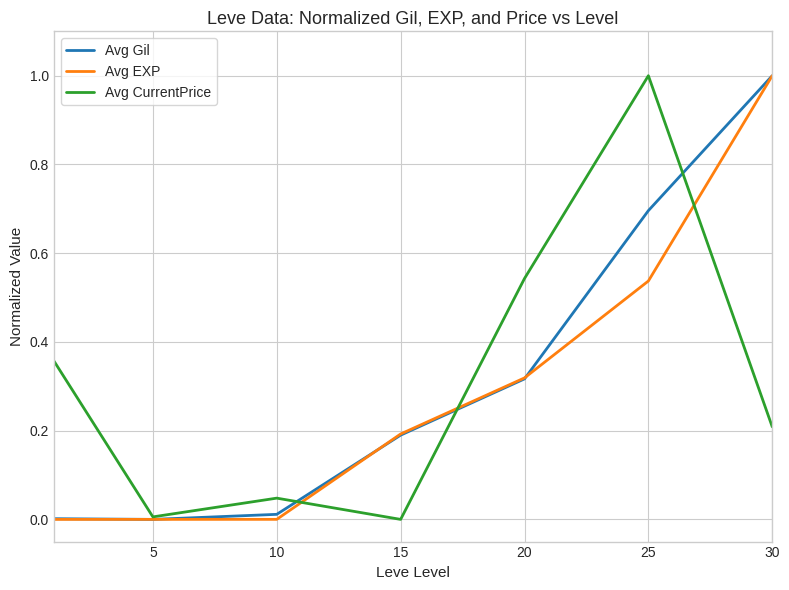

What is the maximum value shown in the chart?

1.0